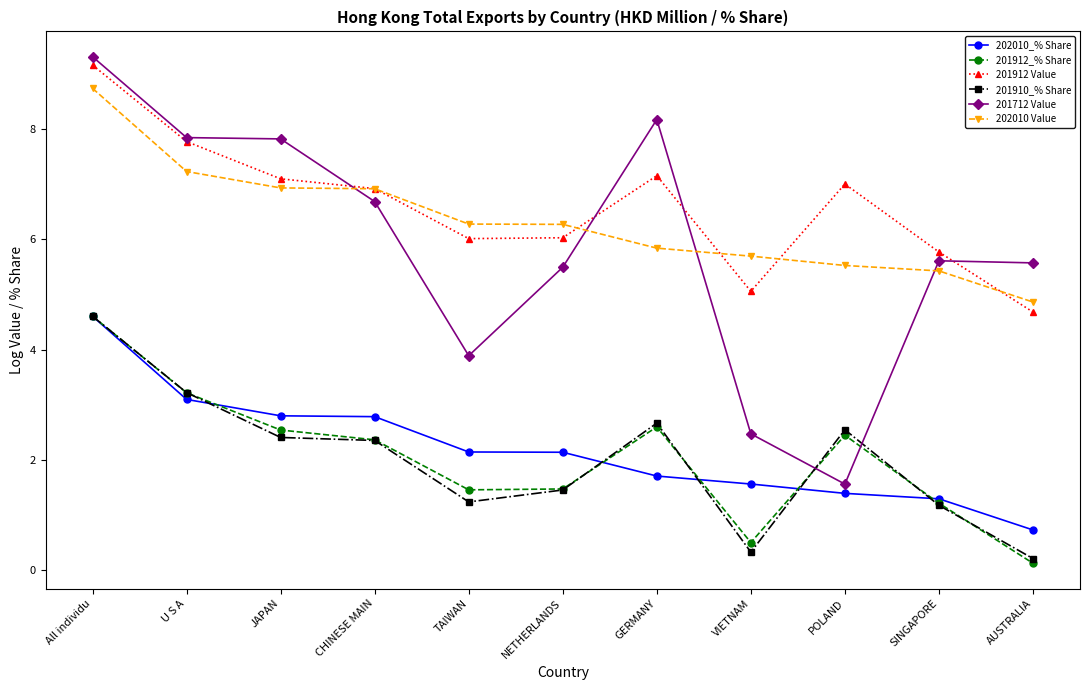

The value of 202010_% Share at All individu is 7.7. True or false?

False